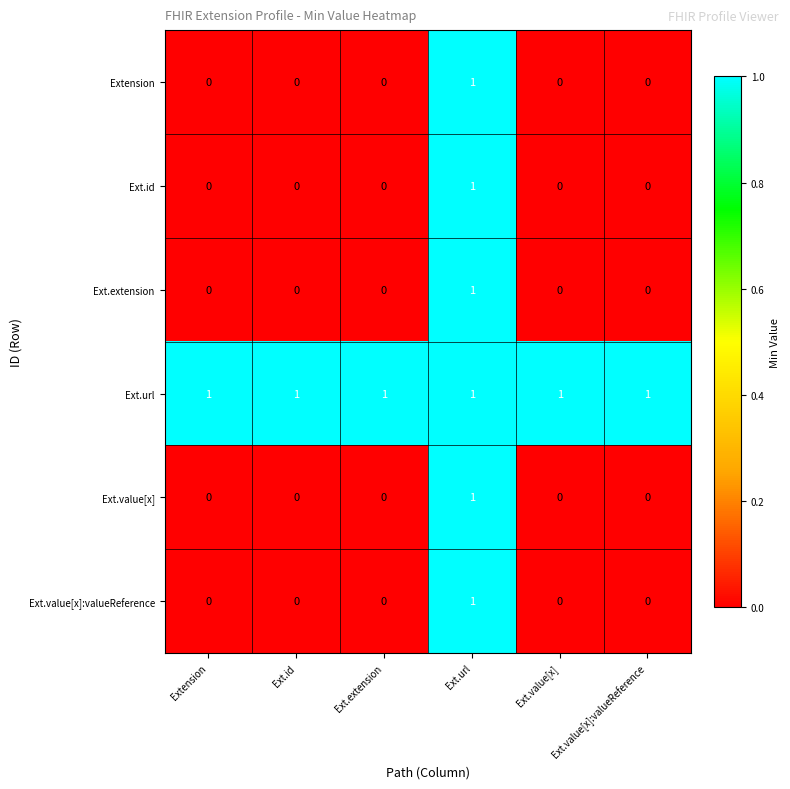

What is the sum of all Ext.url values?

6